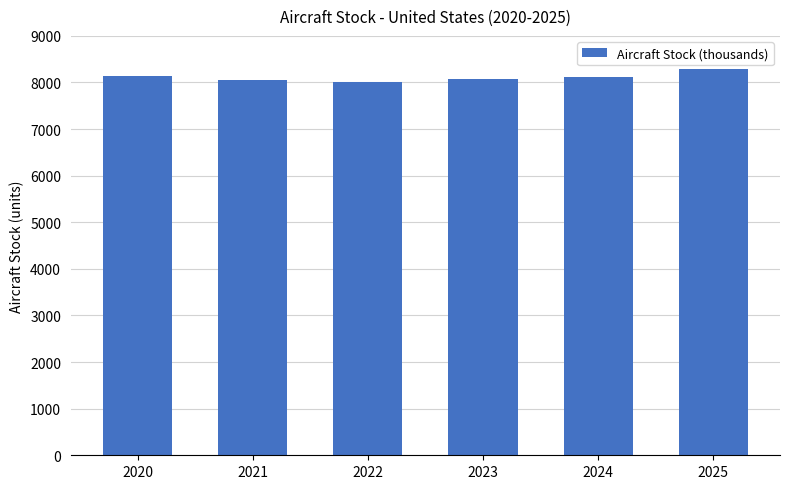

How many values are below 8110?

3